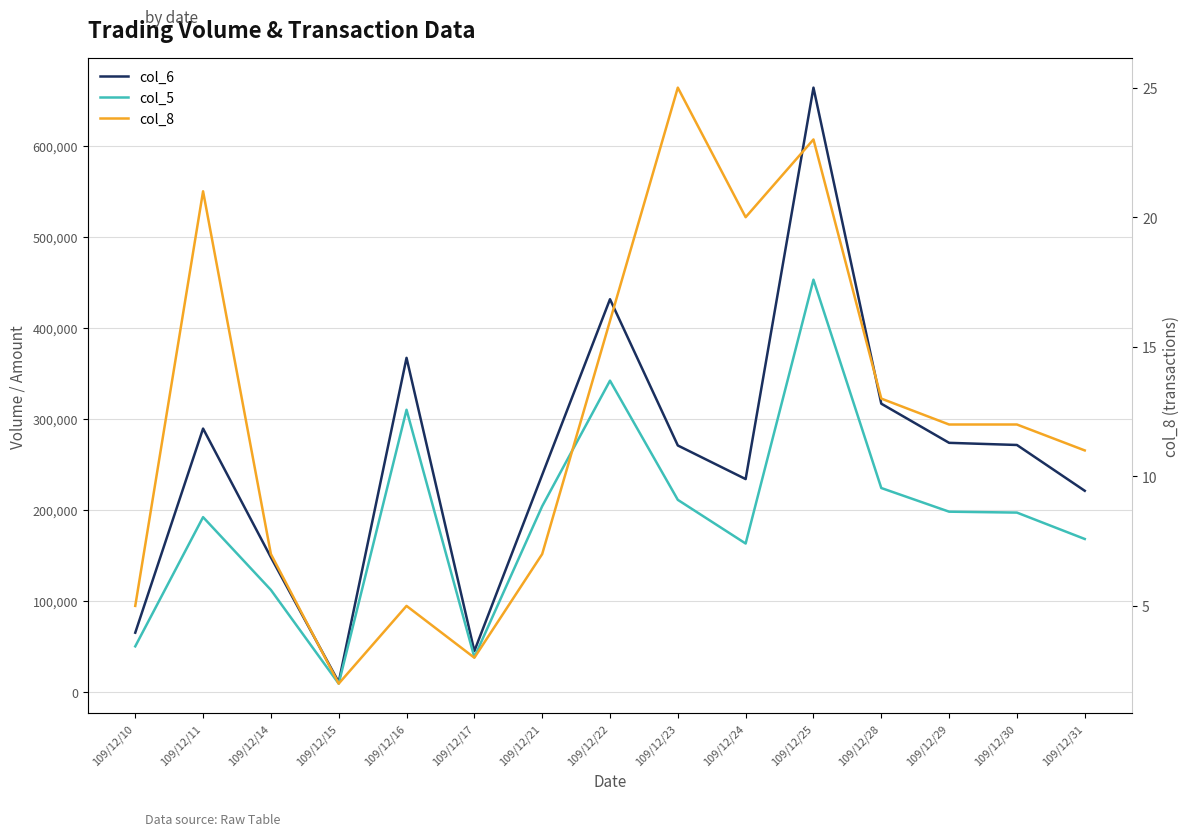

What is the value of the col_8 point at the 13th from the left?

12